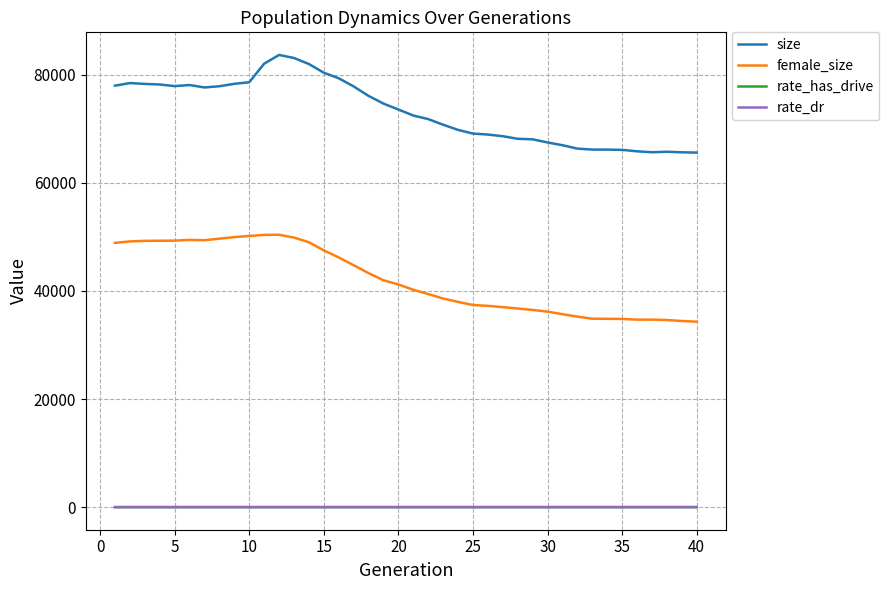

True or false: rate_dr has more than 1 interior local peaks.

True